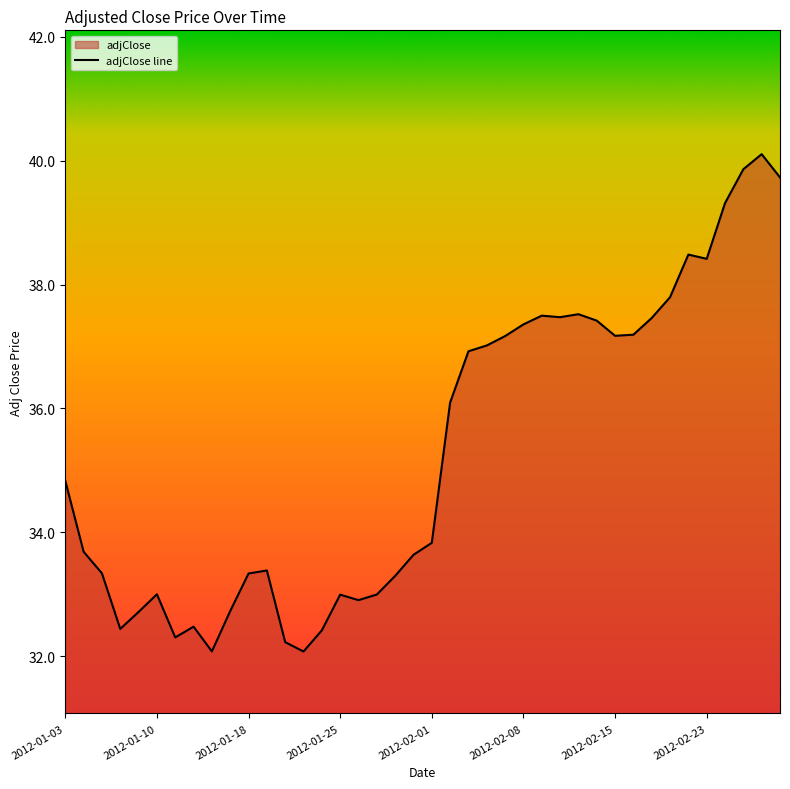

What is the difference between the maximum and minimum values?

8.0